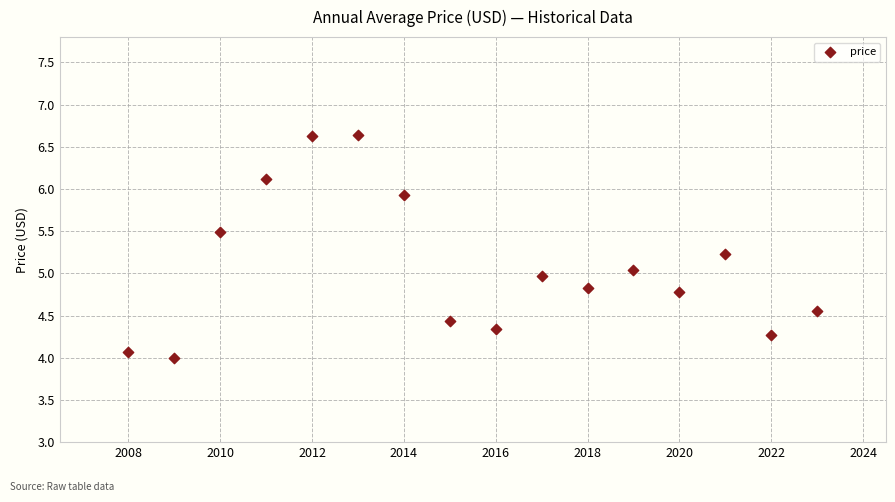

What is the range of Y values (max minus min)?

2.6